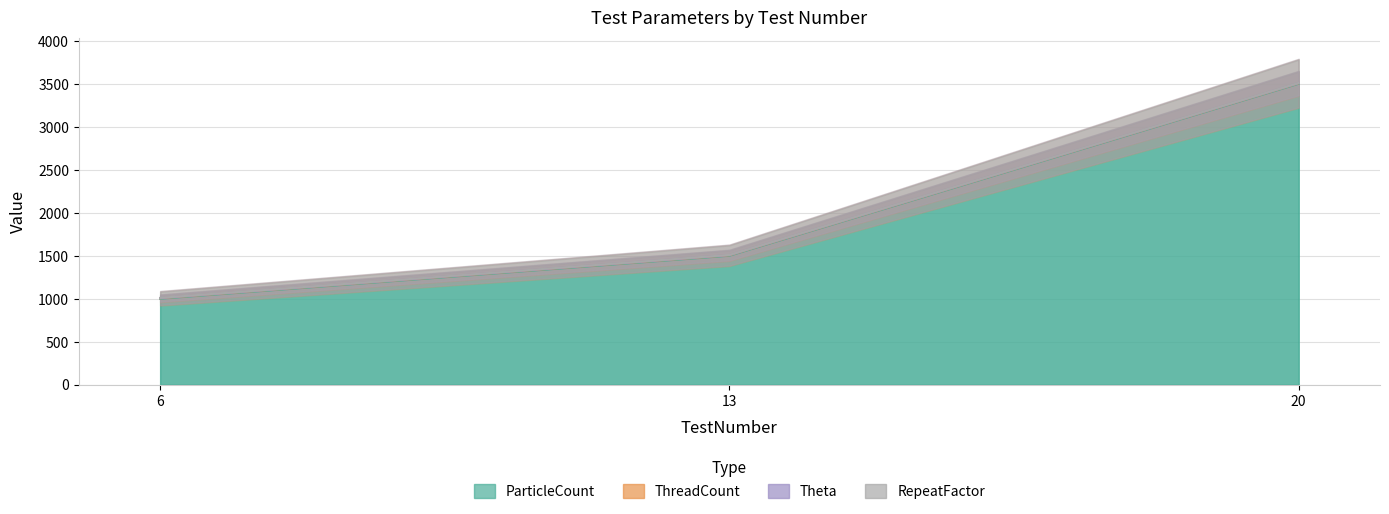

What is the difference between the highest and lowest values at 13?

1498